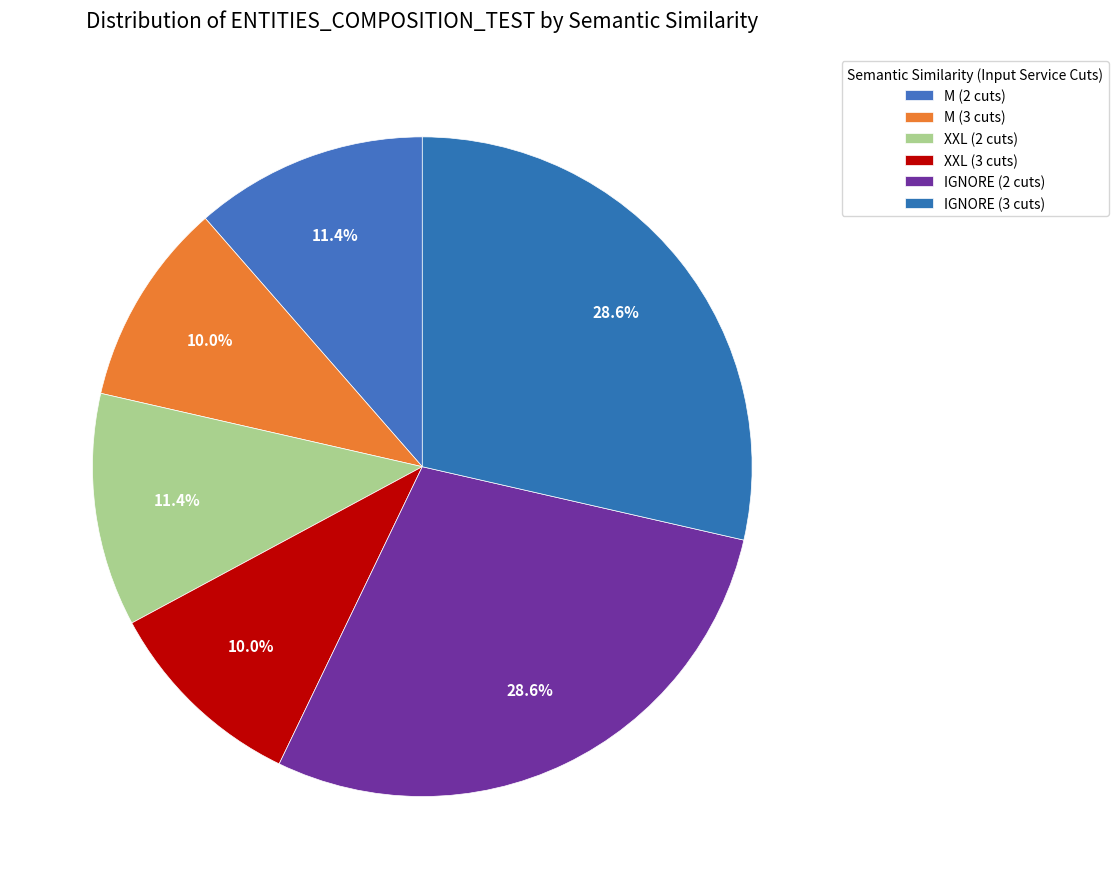

Approximately how many times larger is the value at IGNORE (2 cuts) compared to XXL (3 cuts)?

2.9